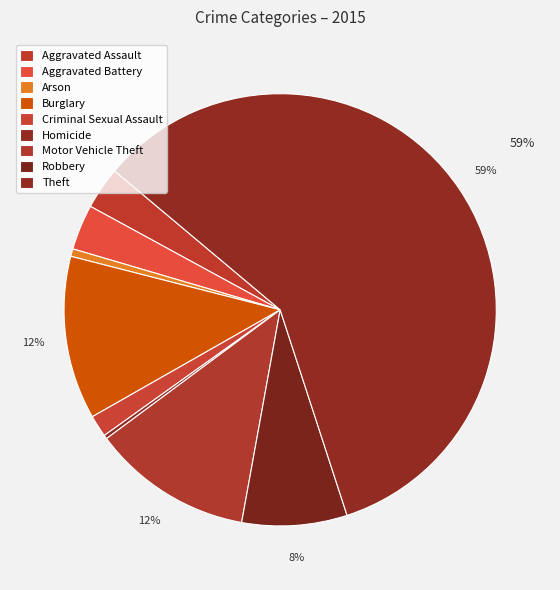

How many slices are in this pie chart?

9